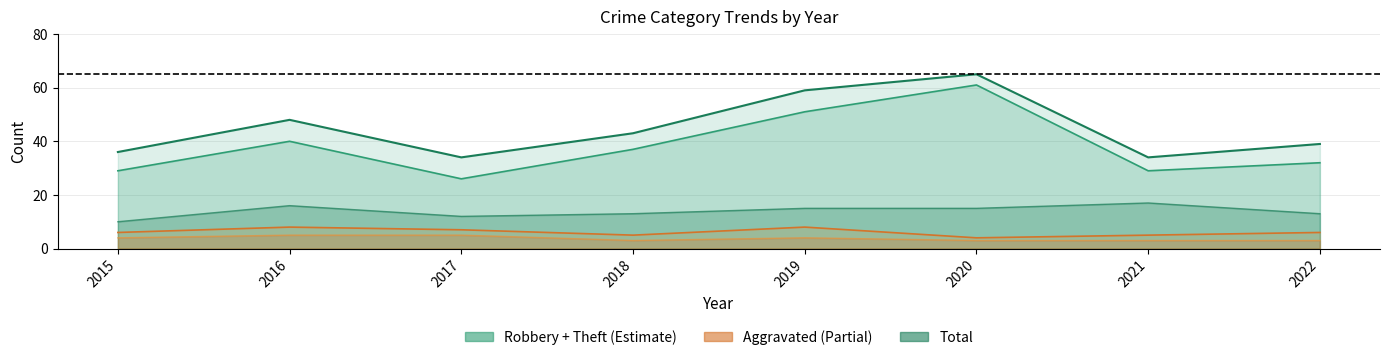

What is the difference between the highest and lowest values at 2015?

32